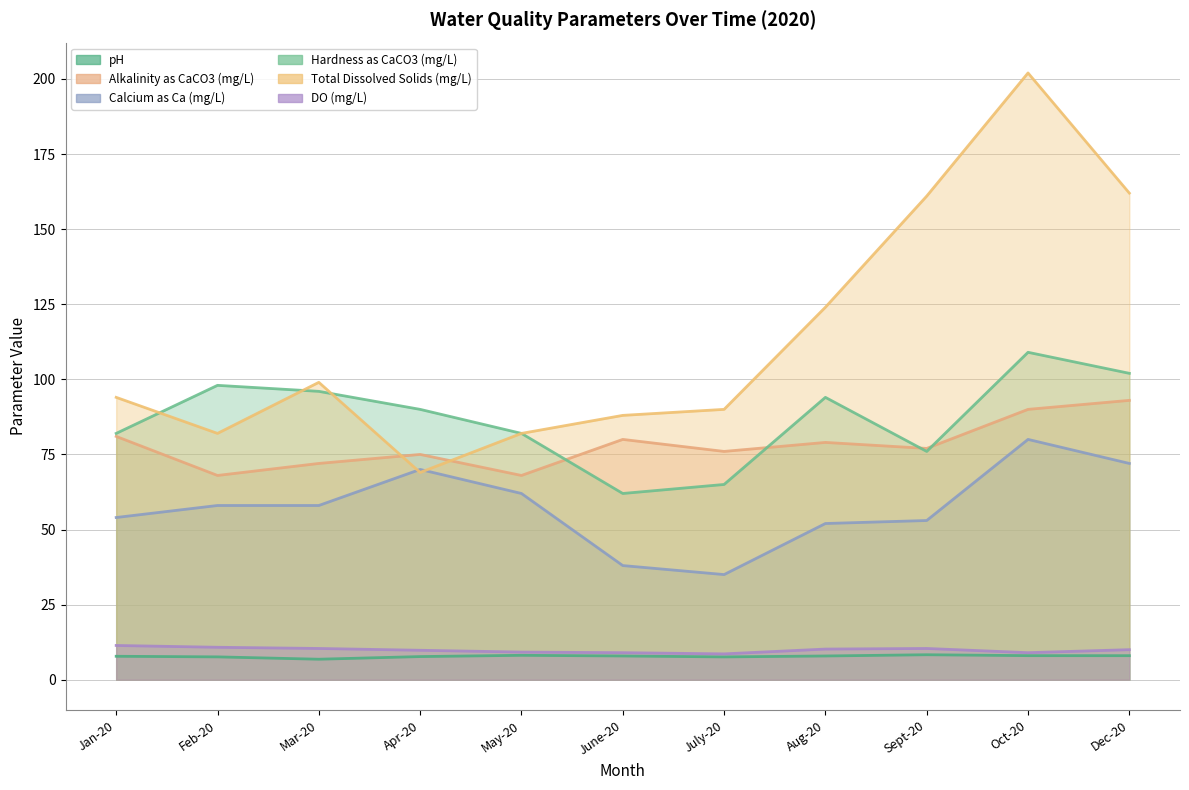

Where is the first local minimum for DO (mg/L)?

July-20